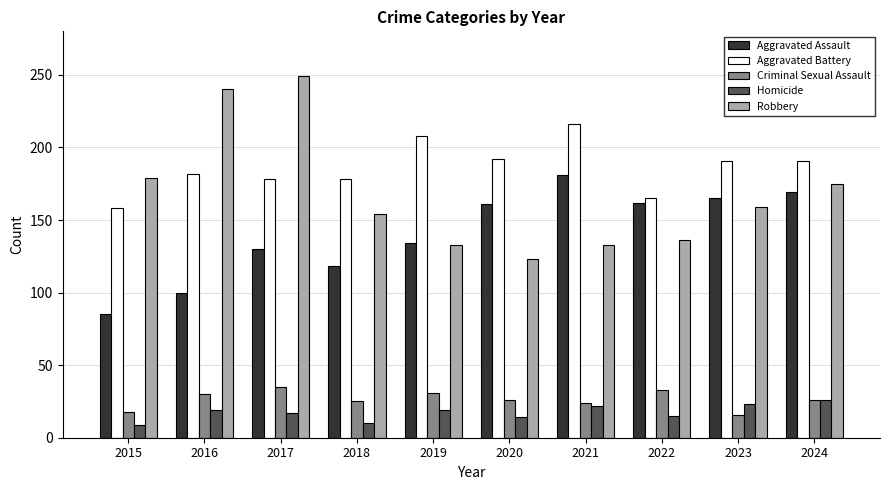

At which category is the sum across all series the highest?

2017